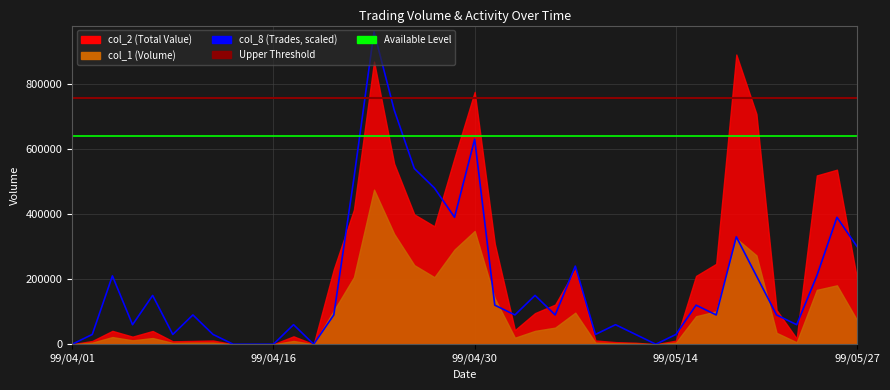

What position from the right is 99/05/26?

2